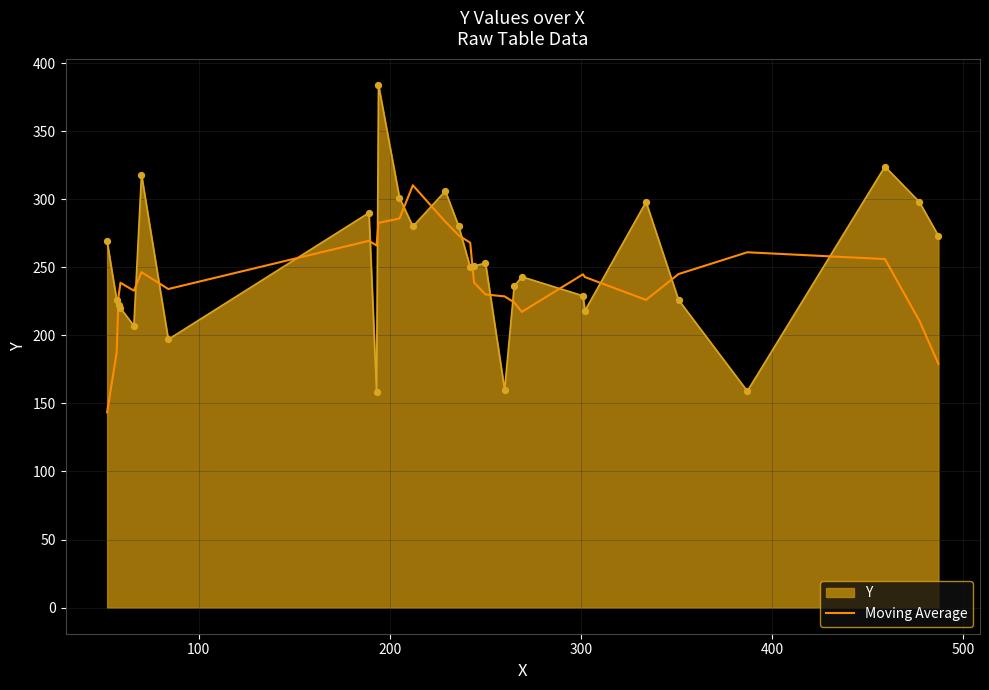

How many times do Moving Average and Y cross each other?

16